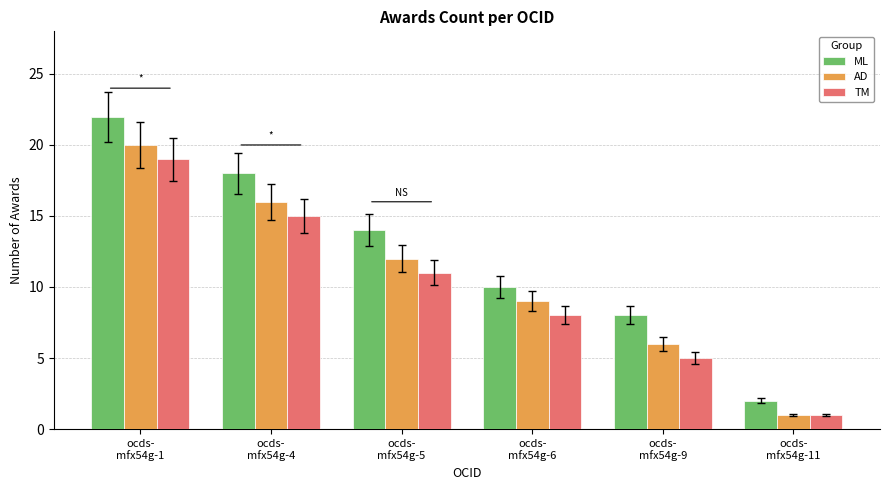

At how many categories does at least one series exceed 5?

5